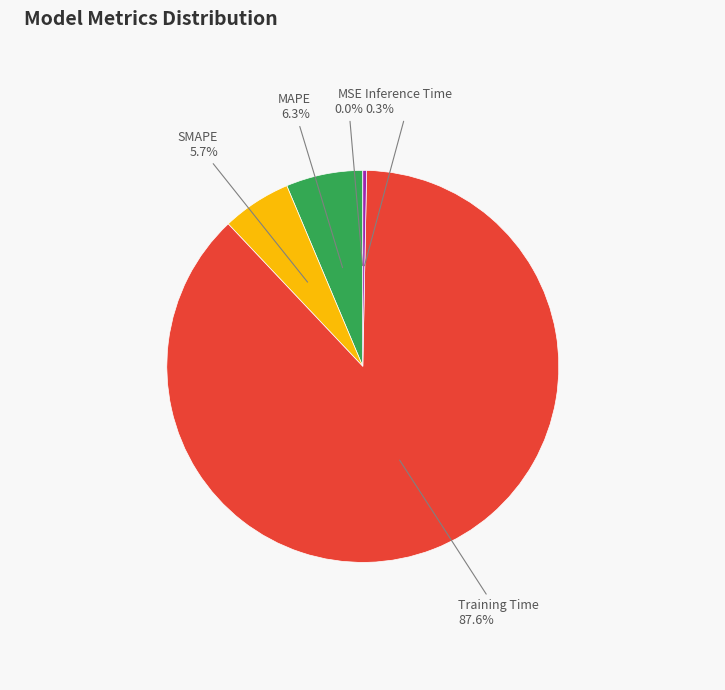

What is the largest slice in the pie chart?

Training Time